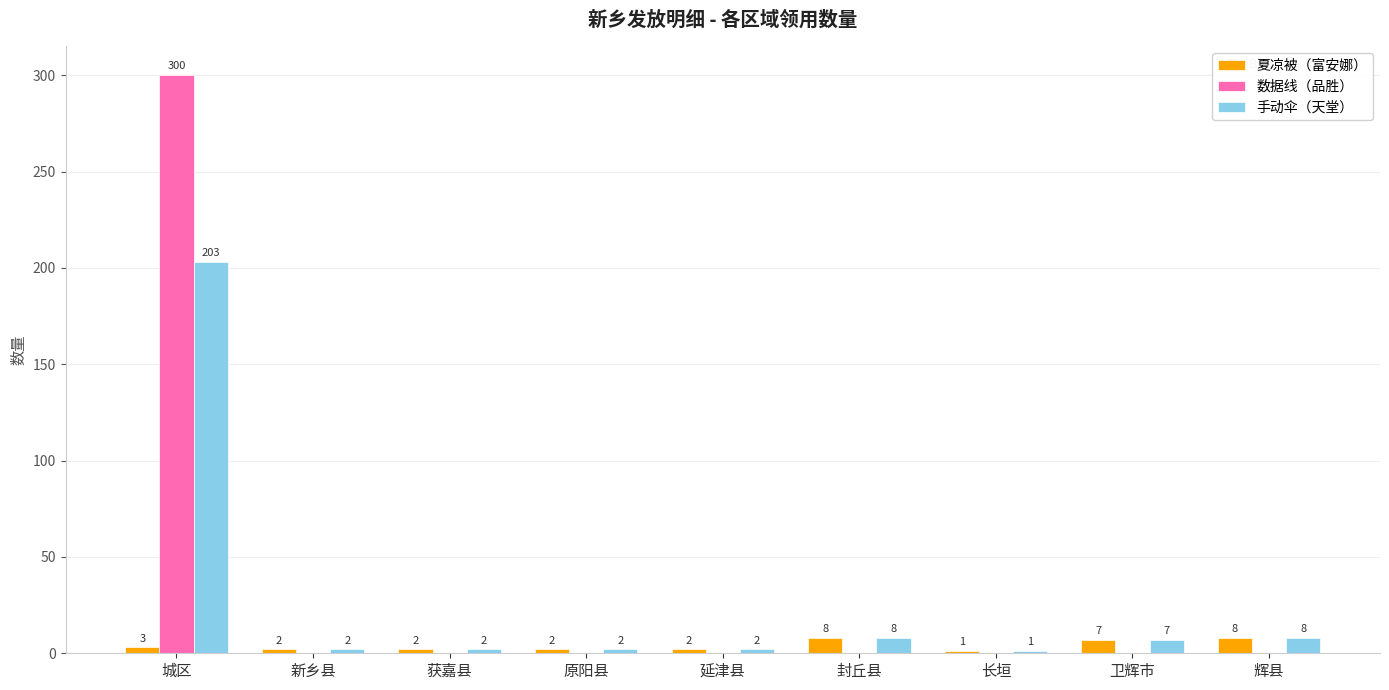

How many values in the 数据线（品胜） series exceed 0?

1